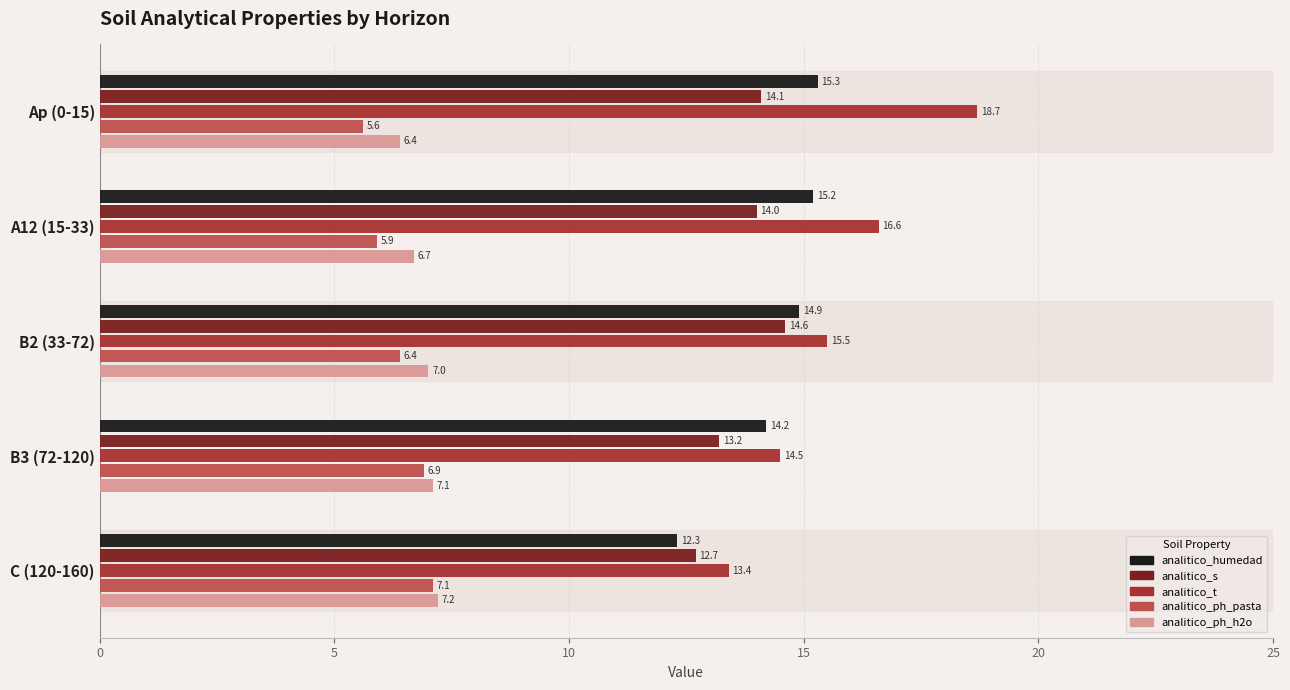

At which category does the chart reach its minimum across all series?

Ap (0-15)